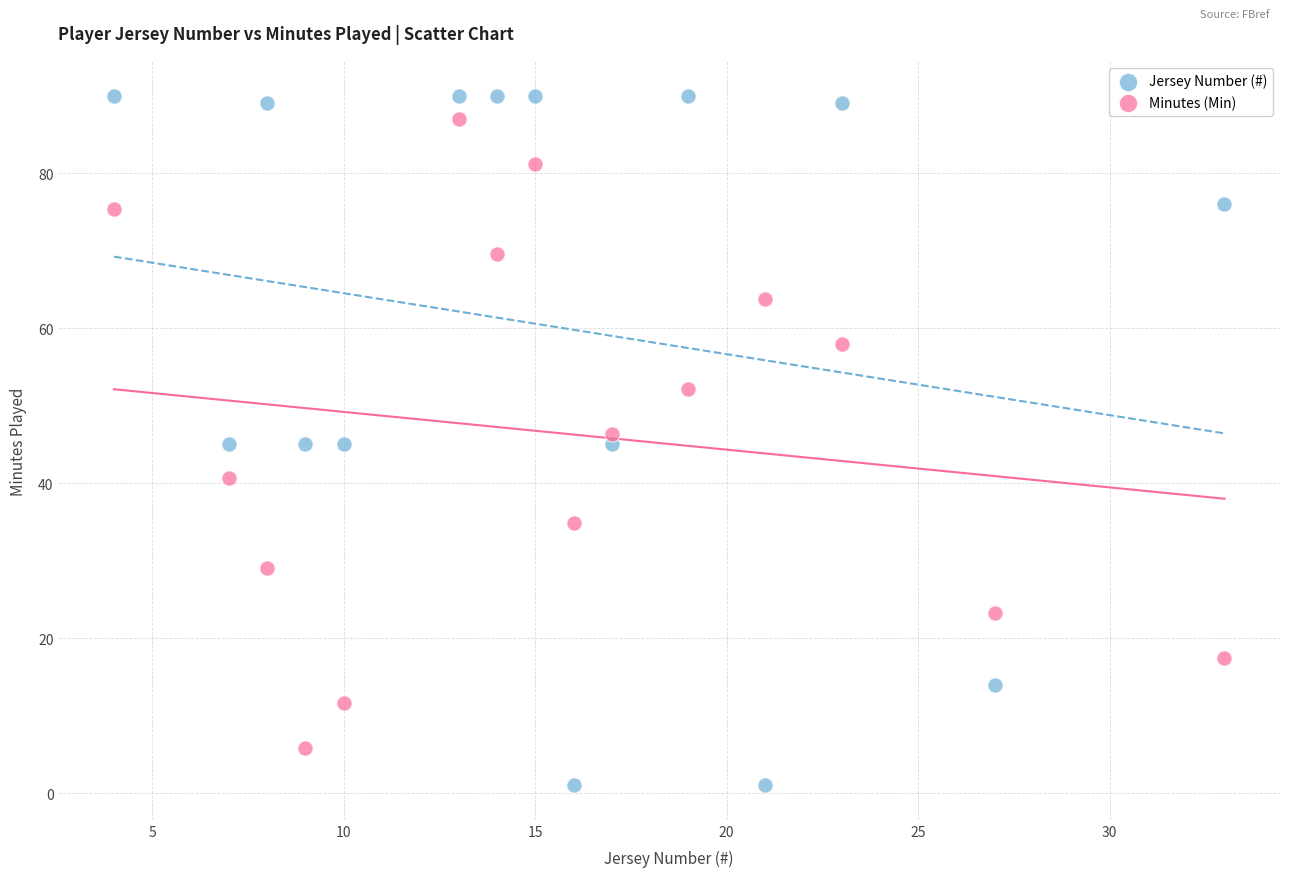

Which series has the largest Y range (max minus min)?

Jersey Number (#)